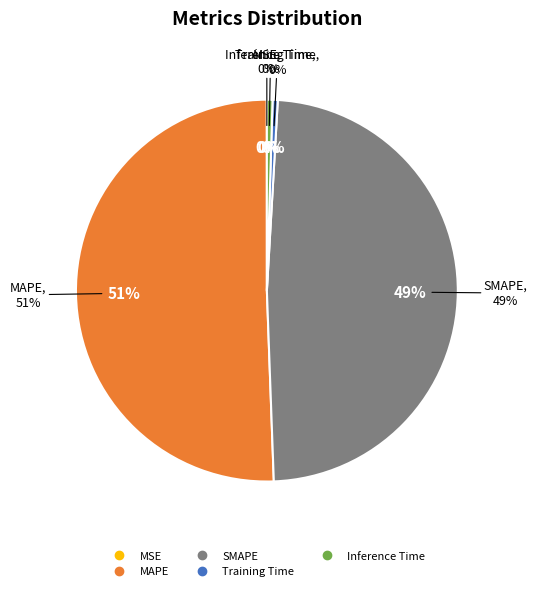

To the nearest percent, what is the average slice percentage?

20%